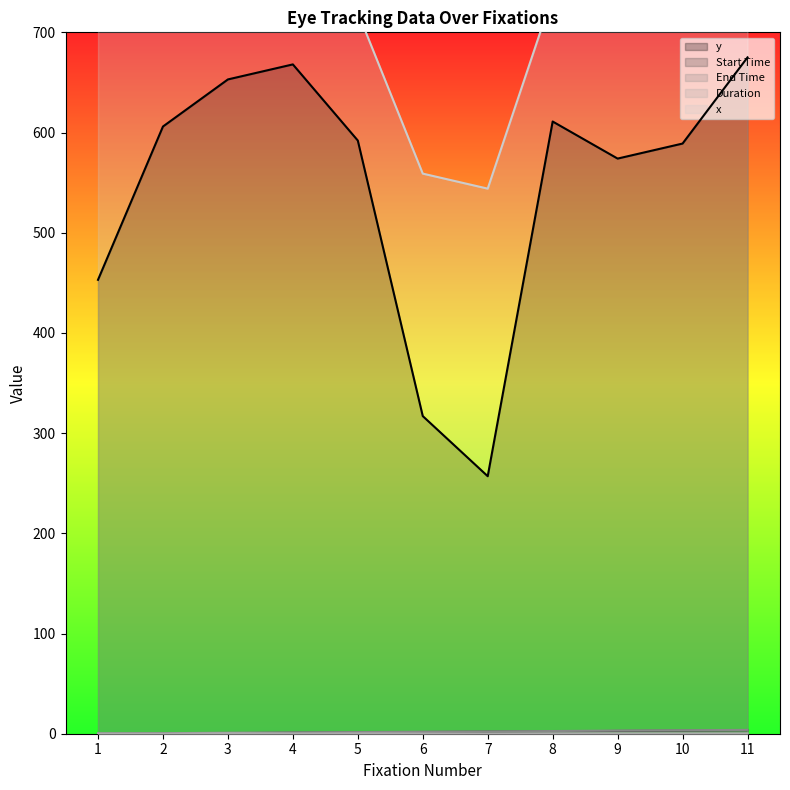

What is the spread (max minus min) of values at 9?

732.6